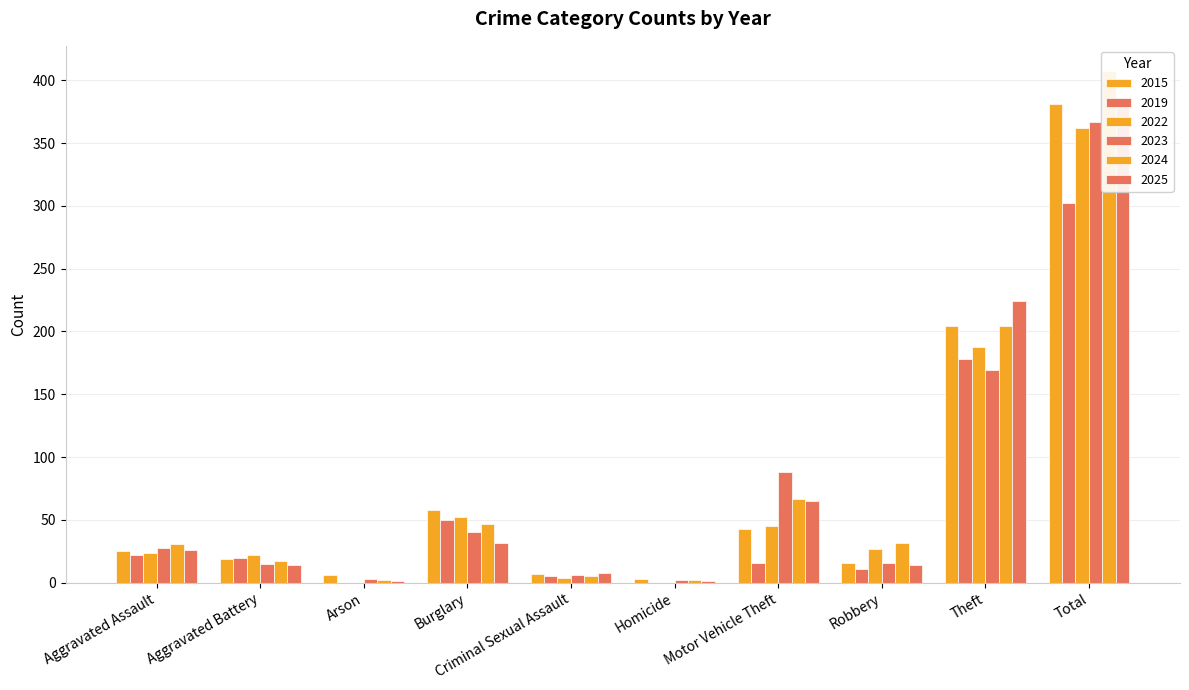

Reading left to right, what are all the values shown in this chart?

2015: Aggravated Assault=25	Aggravated Battery=19	Arson=6	Burglary=58	Criminal Sexual Assault=7	Homicide=3	Motor Vehicle Theft=43	Robbery=16	Theft=204	Total=381
2019: Aggravated Assault=22	Aggravated Battery=20	Arson=0	Burglary=50	Criminal Sexual Assault=5	Homicide=0	Motor Vehicle Theft=16	Robbery=11	Theft=178	Total=302
2022: Aggravated Assault=24	Aggravated Battery=22	Arson=0	Burglary=52	Criminal Sexual Assault=4	Homicide=0	Motor Vehicle Theft=45	Robbery=27	Theft=188	Total=362
2023: Aggravated Assault=28	Aggravated Battery=15	Arson=3	Burglary=40	Criminal Sexual Assault=6	Homicide=2	Motor Vehicle Theft=88	Robbery=16	Theft=169	Total=367
2024: Aggravated Assault=31	Aggravated Battery=17	Arson=2	Burglary=47	Criminal Sexual Assault=5	Homicide=2	Motor Vehicle Theft=67	Robbery=32	Theft=204	Total=407
2025: Aggravated Assault=26	Aggravated Battery=14	Arson=1	Burglary=32	Criminal Sexual Assault=8	Homicide=1	Motor Vehicle Theft=65	Robbery=14	Theft=224	Total=385